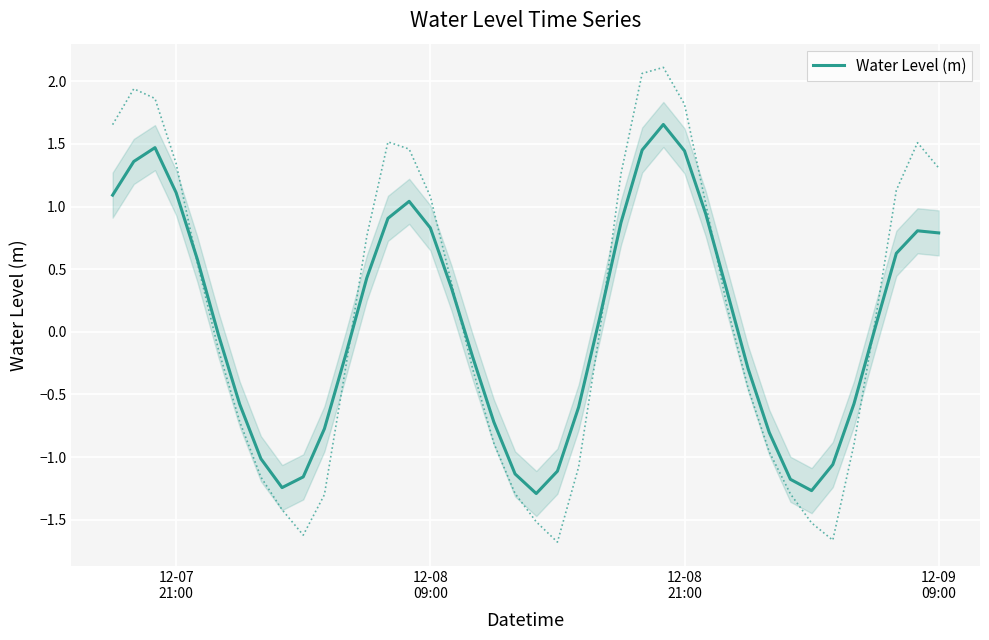

What is the minimum value shown in the chart?

-1.3